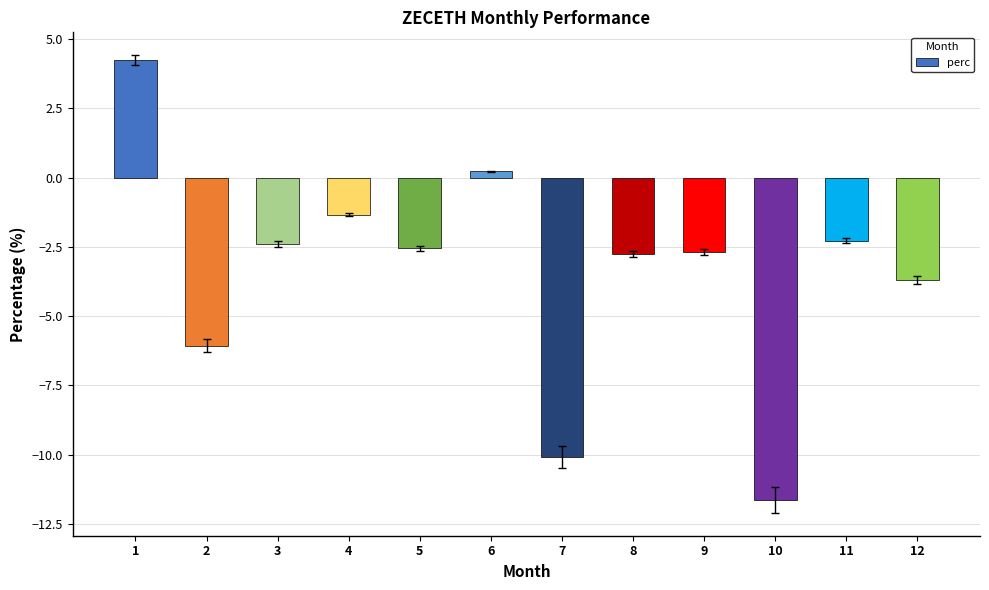

Reading right to left, extract all data points from this chart.

12=-3.7	11=-2.3	10=-11.6	9=-2.7	8=-2.8	7=-10.1	6=0.2	5=-2.6	4=-1.3	3=-2.4	2=-6.1	1=4.2